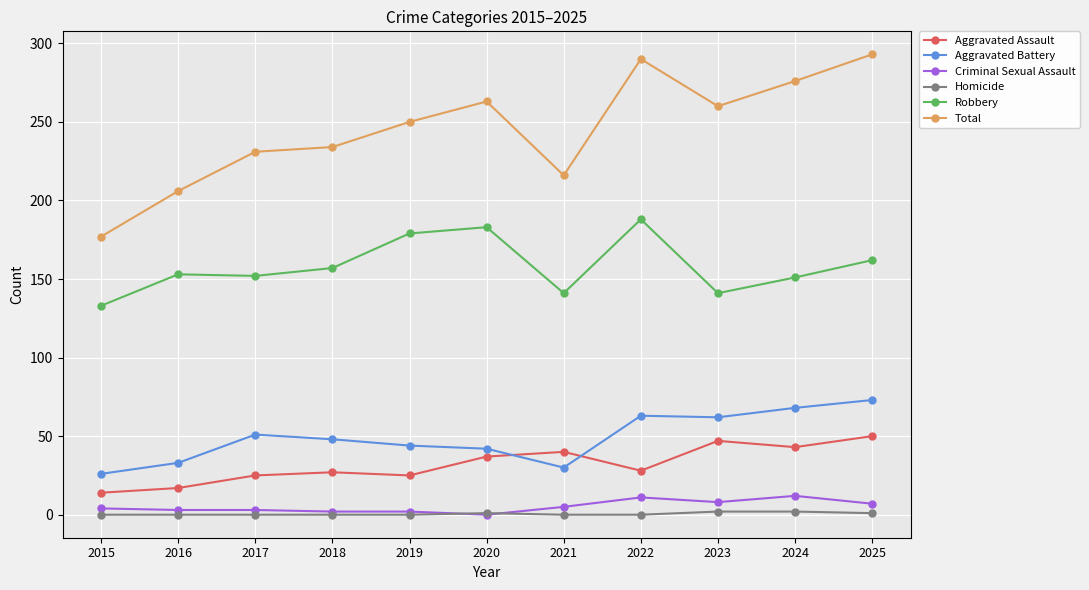

True or false: Criminal Sexual Assault and Total intersect in this chart.

False